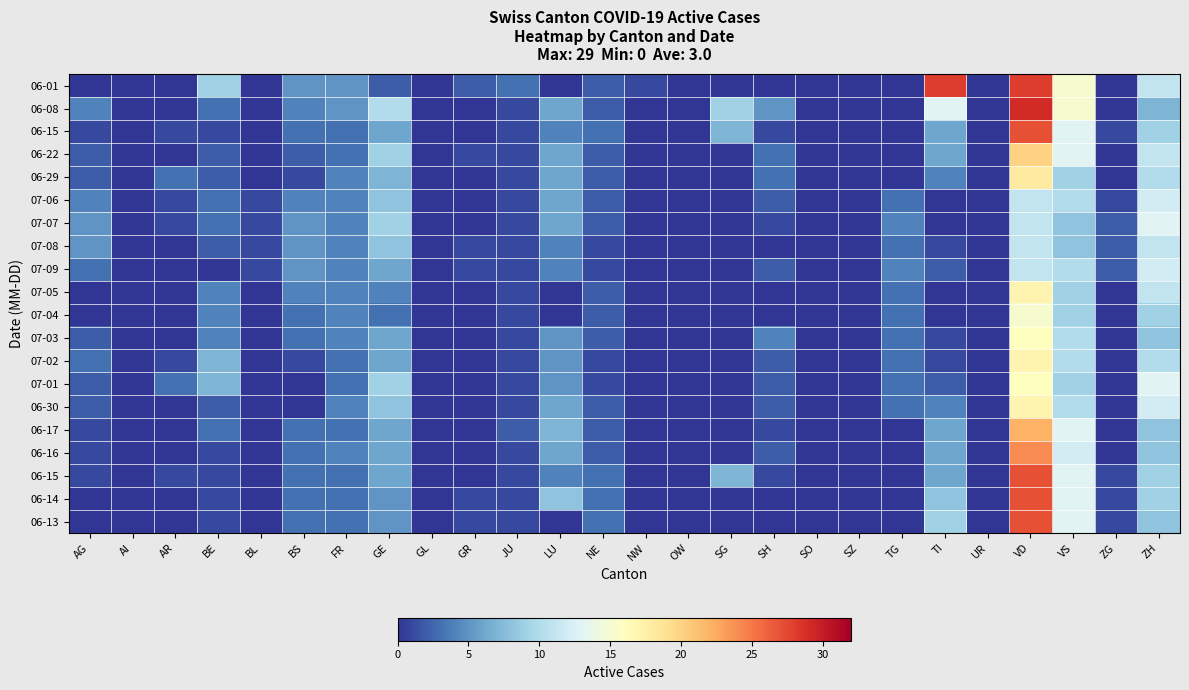

Which category has the highest value across all series?

VD